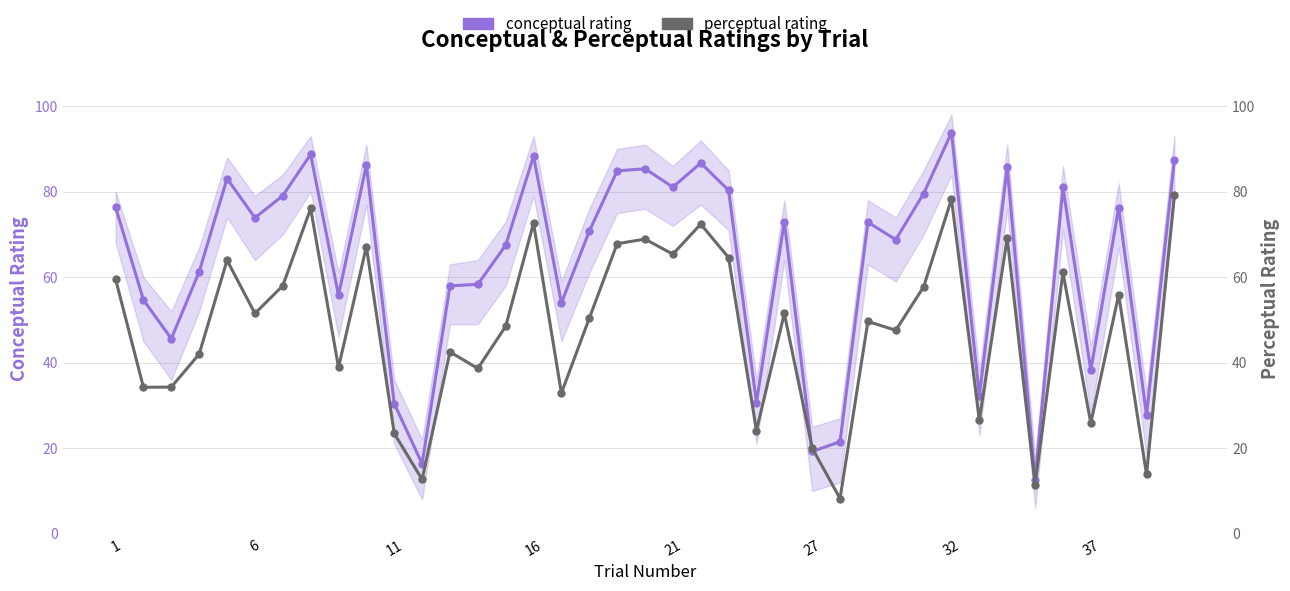

How many intersections are there between perceptual rating and conceptual rating?

2